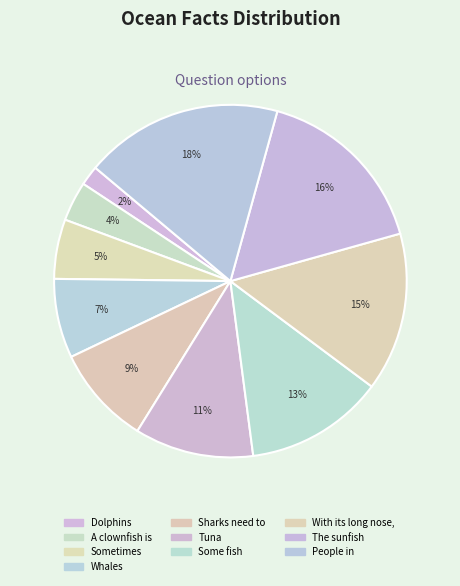

Rank the categories by value from lowest to highest.

Dolphins, A clownfish is, Sometimes, Whales, Sharks need to, Tuna, Some fish, With its long nose,, The sunfish, People in